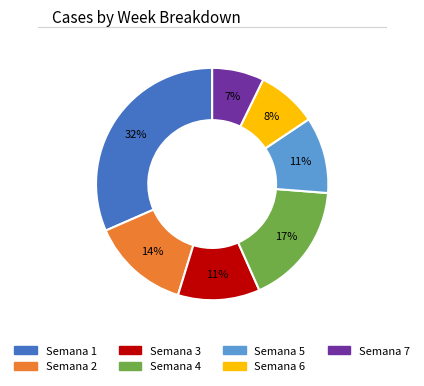

Does Semana 4 account for over 50% of the chart?

No